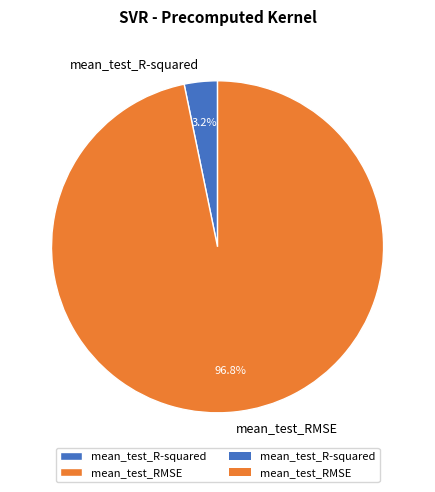

Which has a higher value, mean_test_RMSE or mean_test_R-squared?

mean_test_RMSE